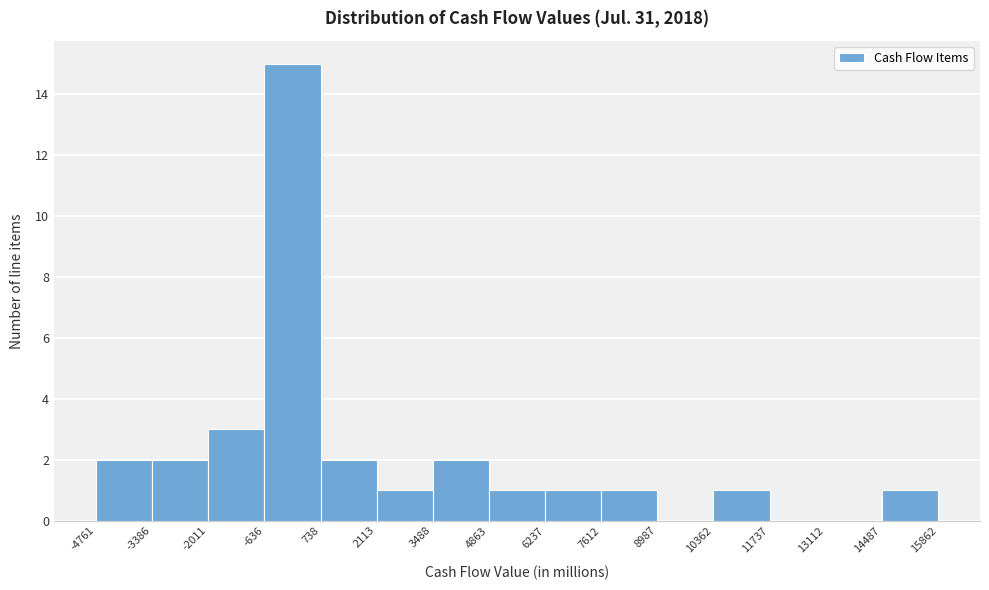

Reading left to right, transcribe this chart: for each bar, give the range it covers on the x-axis and its height. The values are not printed on the chart, so give them approximately, as read against the axis.

-4761 to -3386: 2
-3386 to -2011: 2
-2011 to -636: 3
-636 to 738: 15
738 to 2113: 2
2113 to 3488: 1
3488 to 4863: 2
4863 to 6237: 1
6237 to 7612: 1
7612 to 8987: 1
8987 to 10362: 0
10362 to 11737: 1
11737 to 13112: 0
13112 to 14487: 0
14487 to 15862: 1